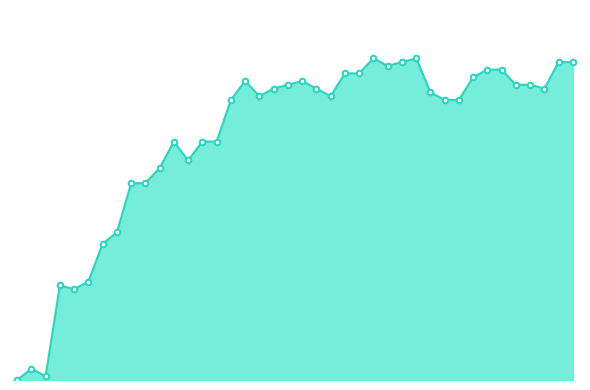

How many data points are above 76?

19